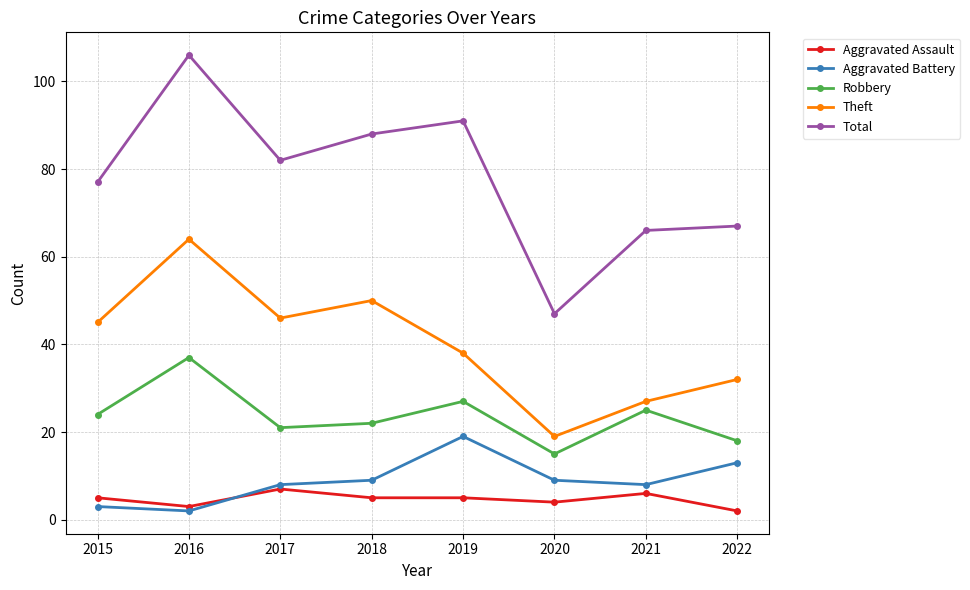

Is it true that Total equals 109 at 2022?

False